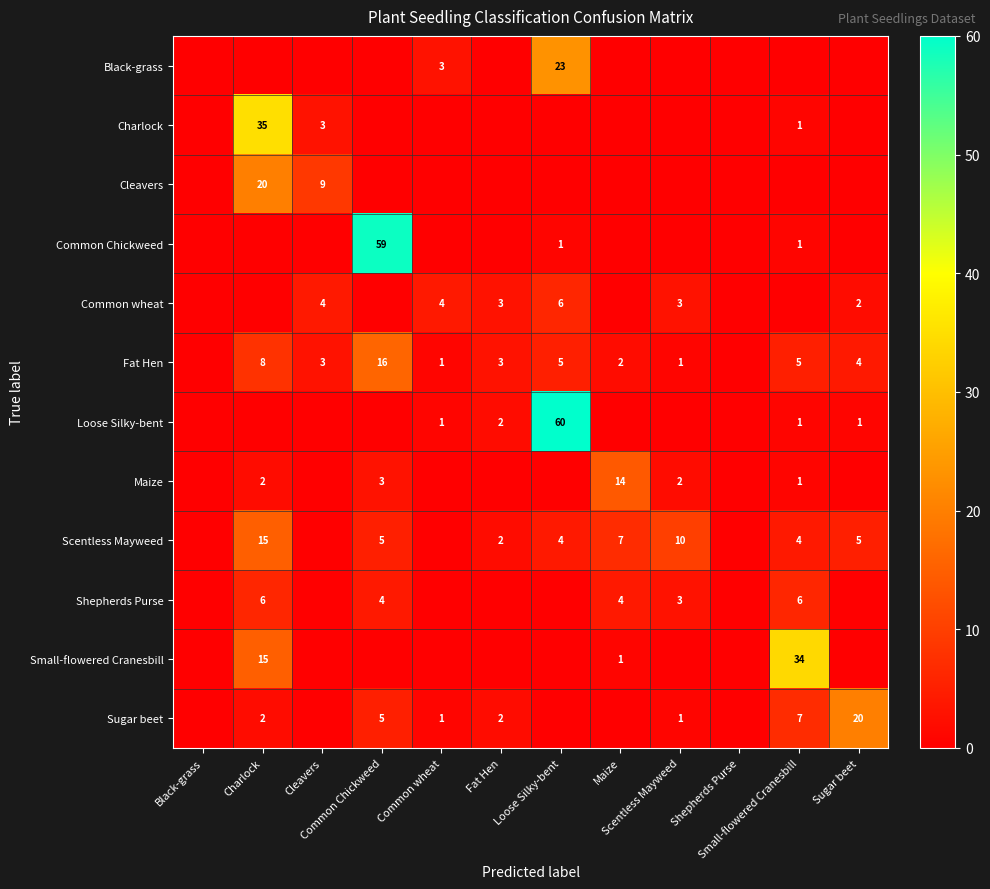

Rank the series by their maximum value, from highest to lowest.

Loose Silky-bent, Common Chickweed, Charlock, Small-flowered Cranesbill, Black-grass, Cleavers, Sugar beet, Fat Hen, Scentless Mayweed, Maize, Common wheat, Shepherds Purse